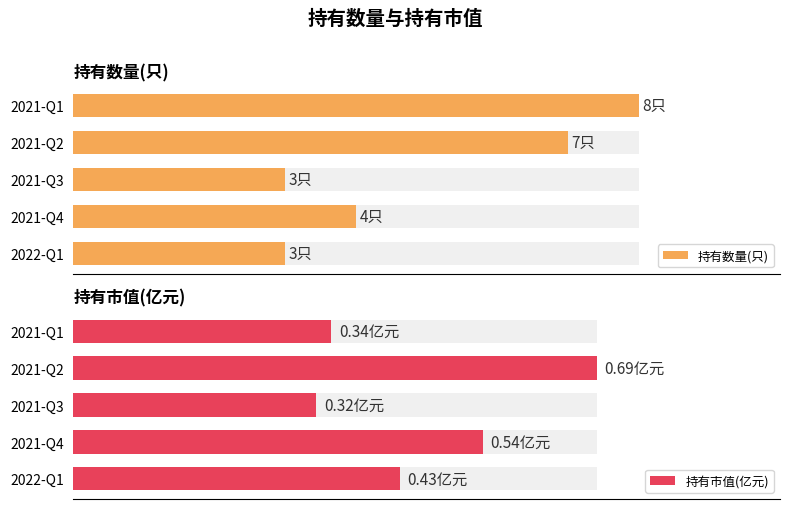

How many bars are there in total?

10